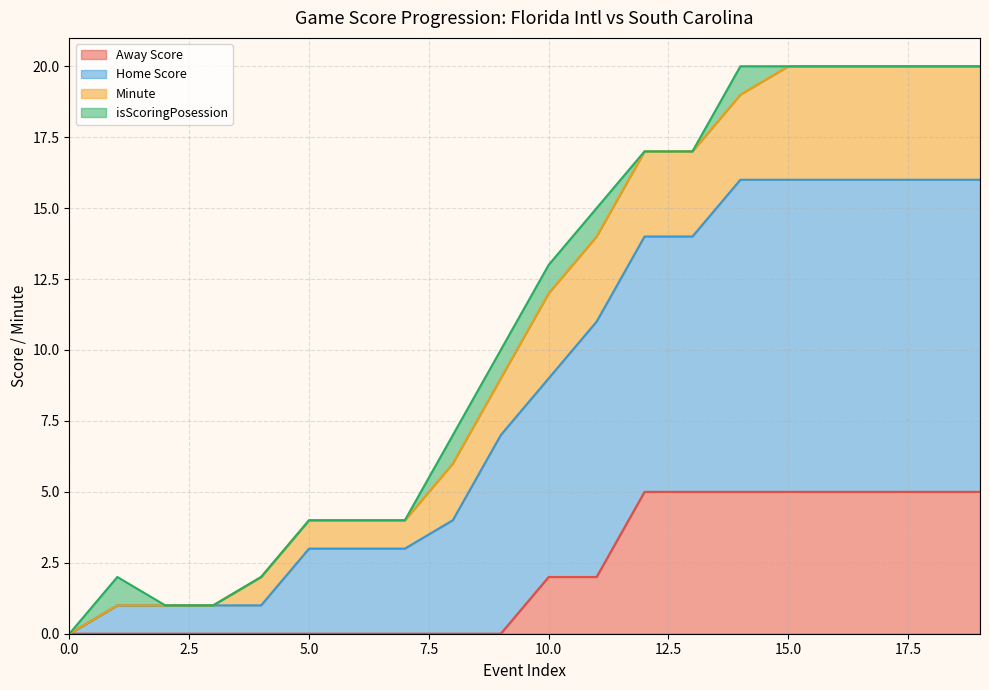

What is the approximate value of Home Score at 11, to the nearest 5?

15